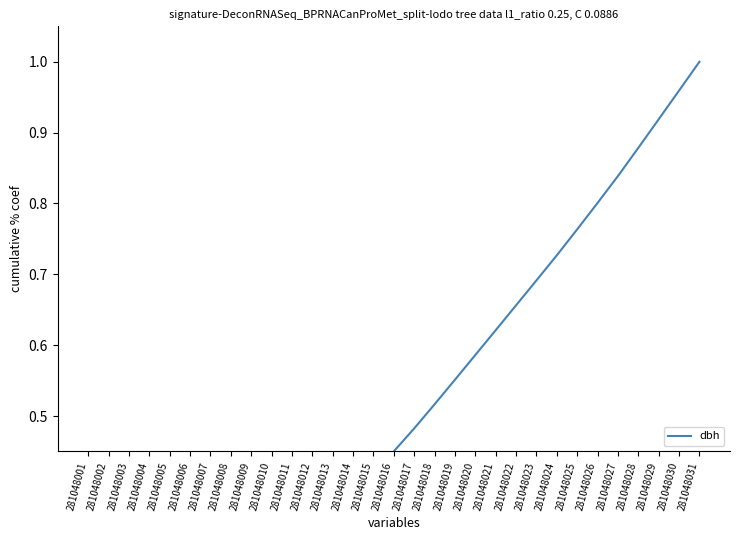

Which has a higher value, 281048003 or 281048025?

281048025